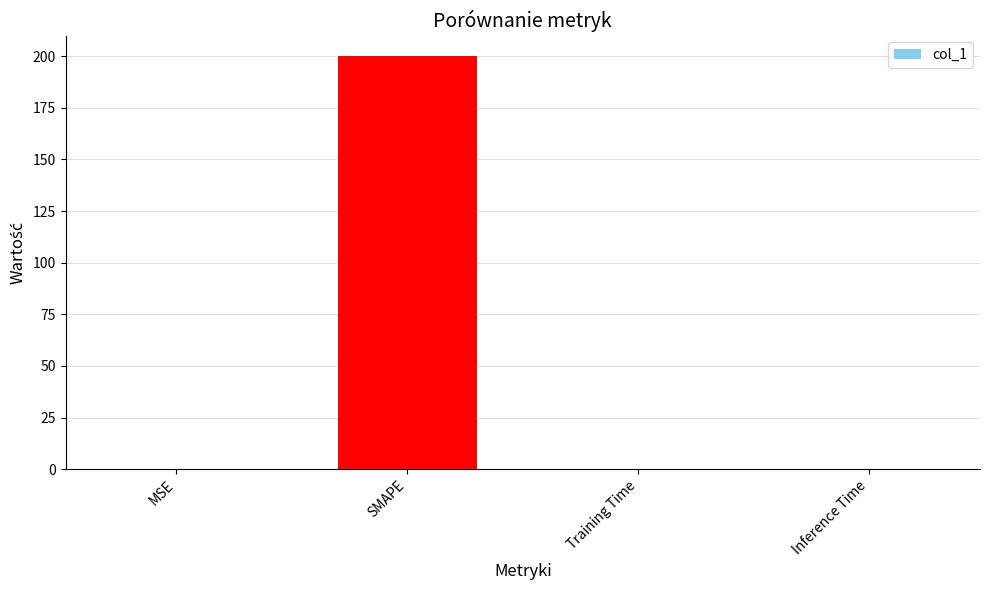

What is the maximum value shown in the chart?

200.0